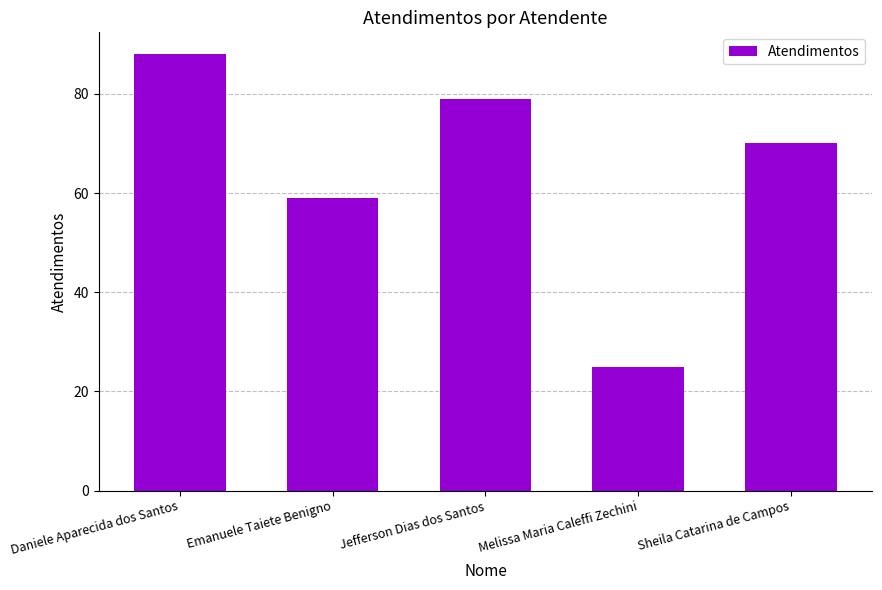

Approximately how many times larger is the value at Jefferson Dias dos Santos compared to Sheila Catarina de Campos?

1.1